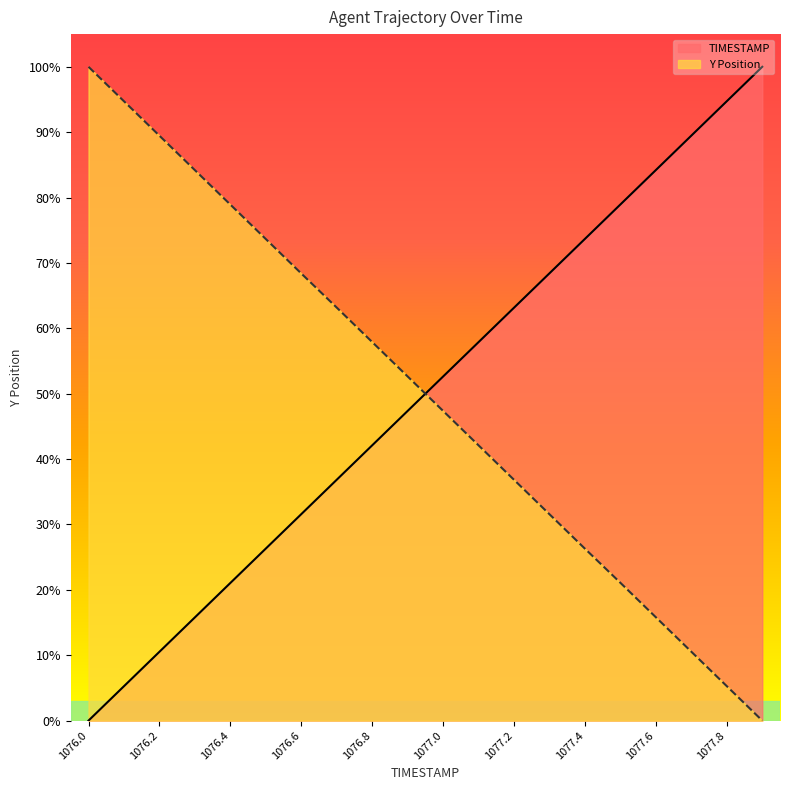

True or false: TIMESTAMP and Y intersect in this chart.

True